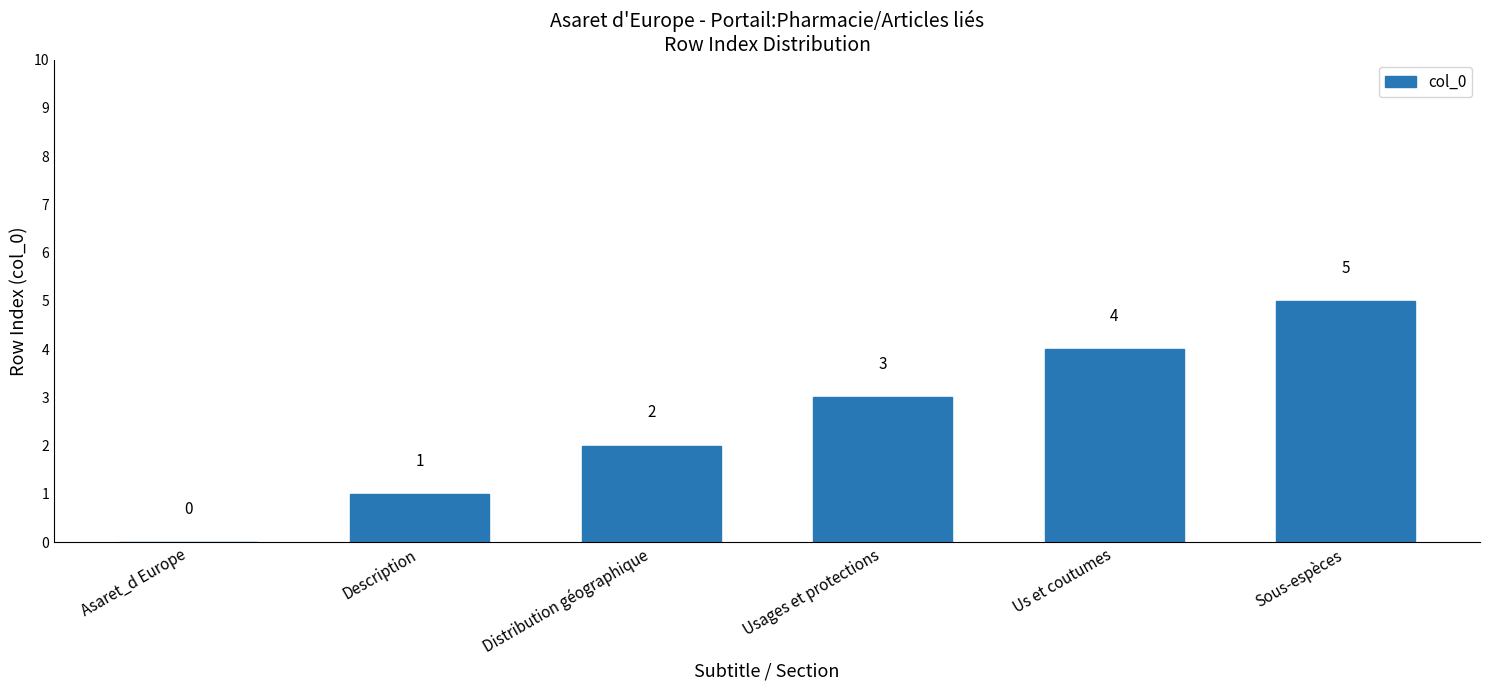

Between Sous-espèces and Us et coutumes, which is larger?

Sous-espèces